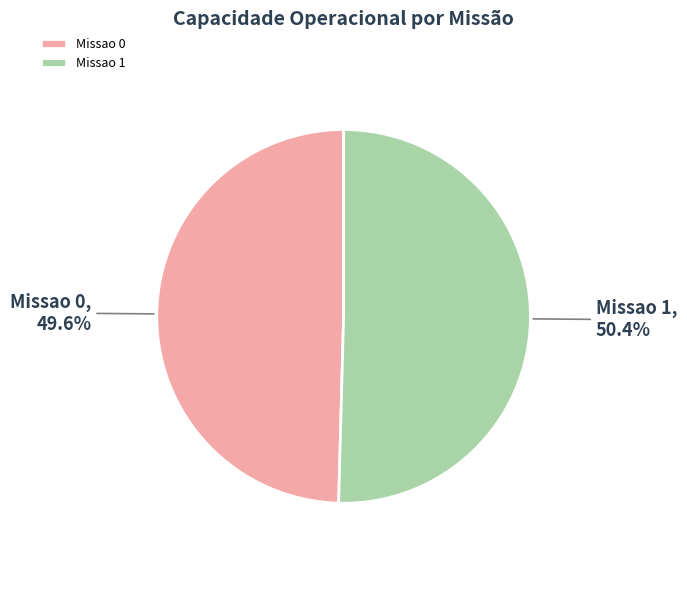

Which category has the biggest portion of the pie?

Missao 1